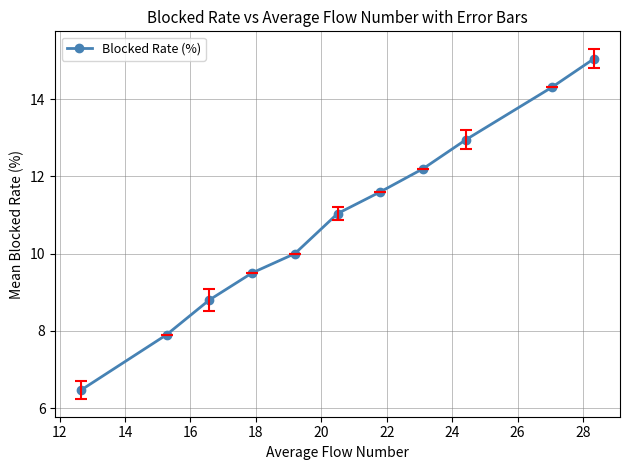

True or false: the data has more than 1 interior local peaks.

False